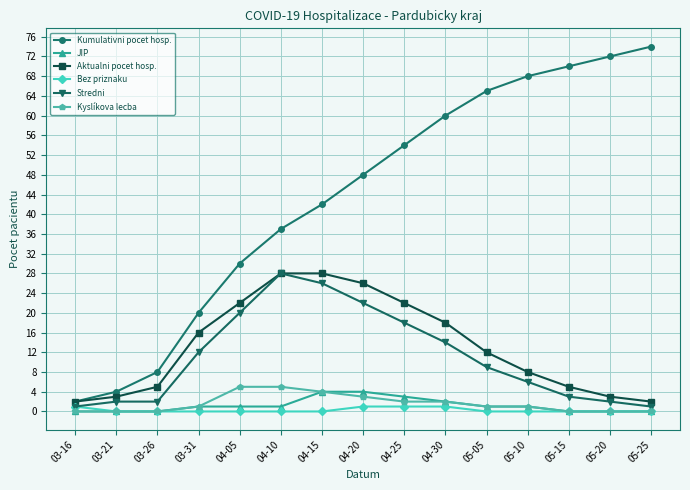

Does the chart display data point markers on the line(s)?

Yes